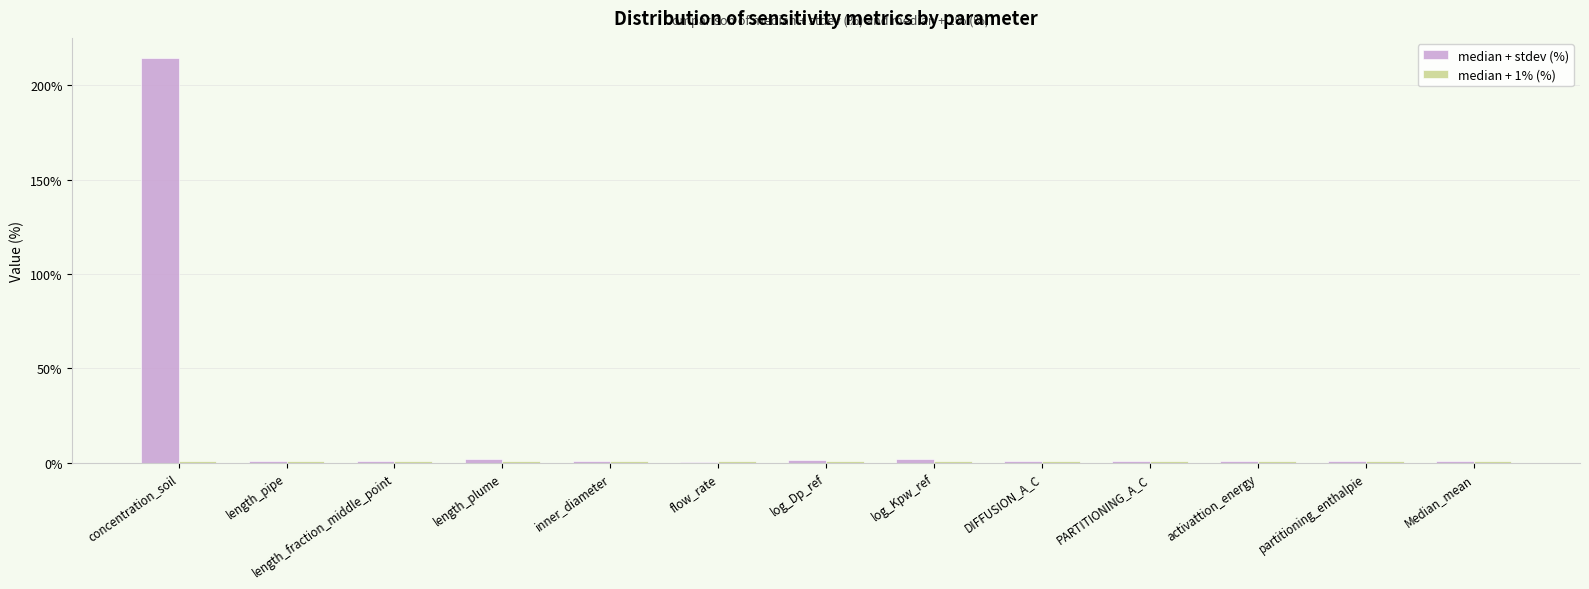

Which category has the highest value across all series?

concentration_soil